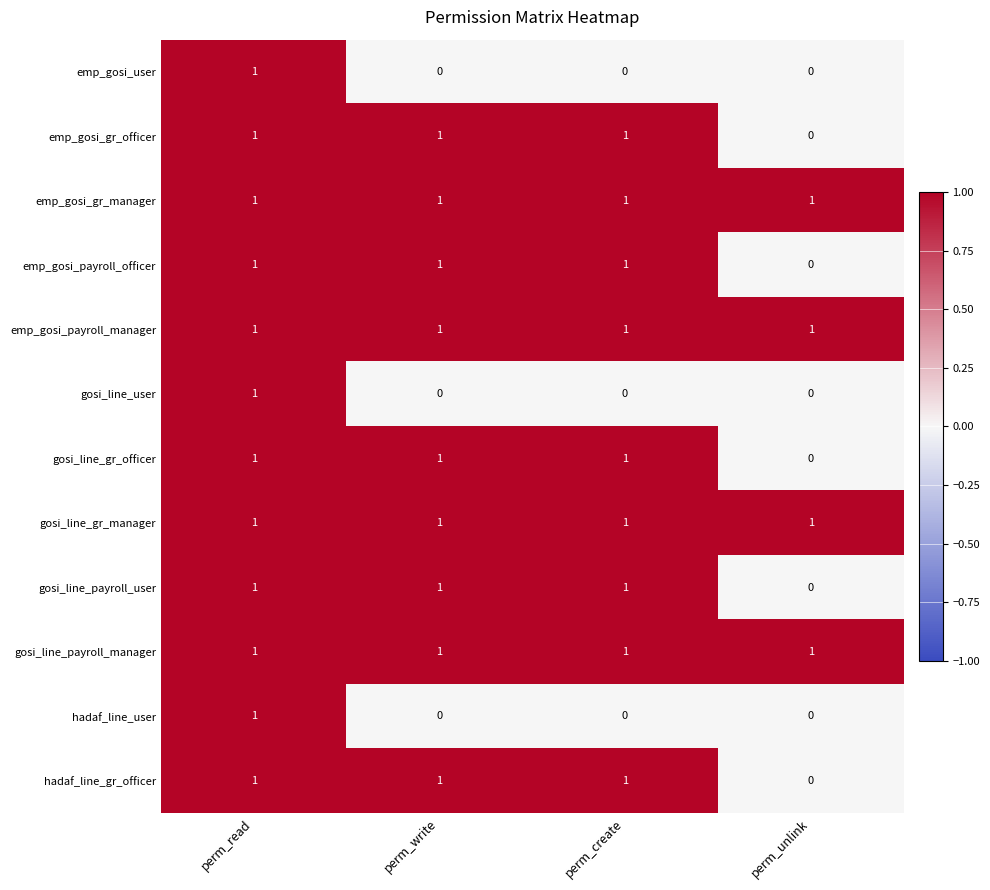

What is the sum of all hadaf_line_gr_officer values?

3